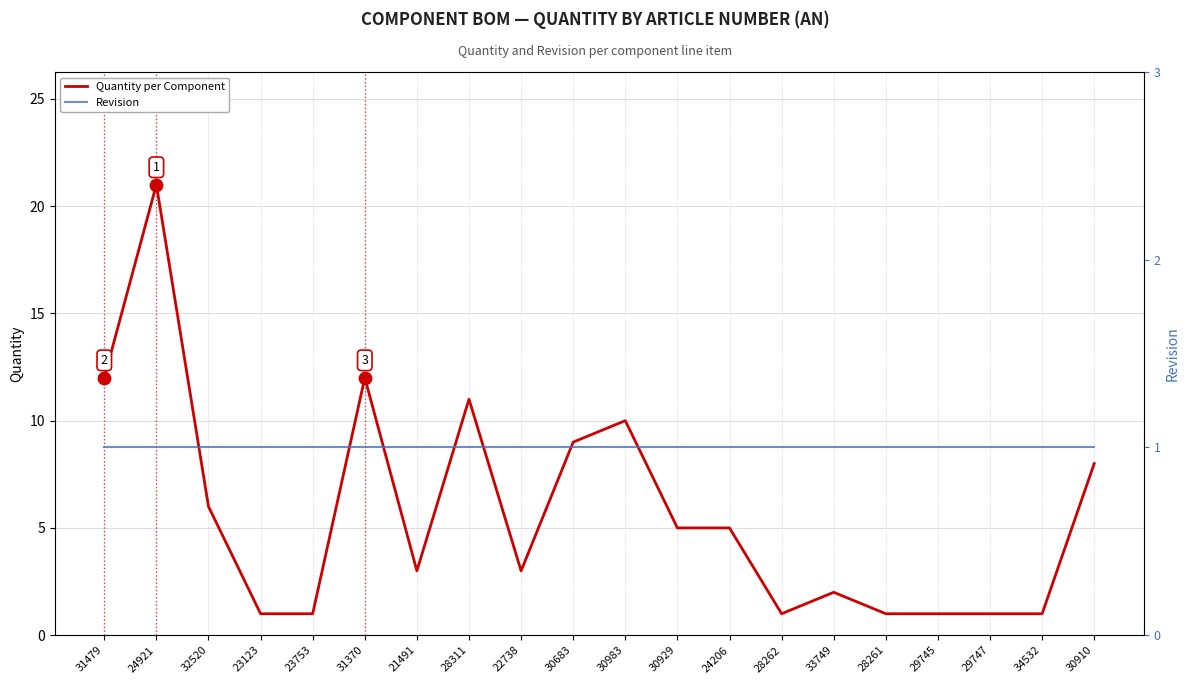

At how many categories does at least one series exceed 17?

1